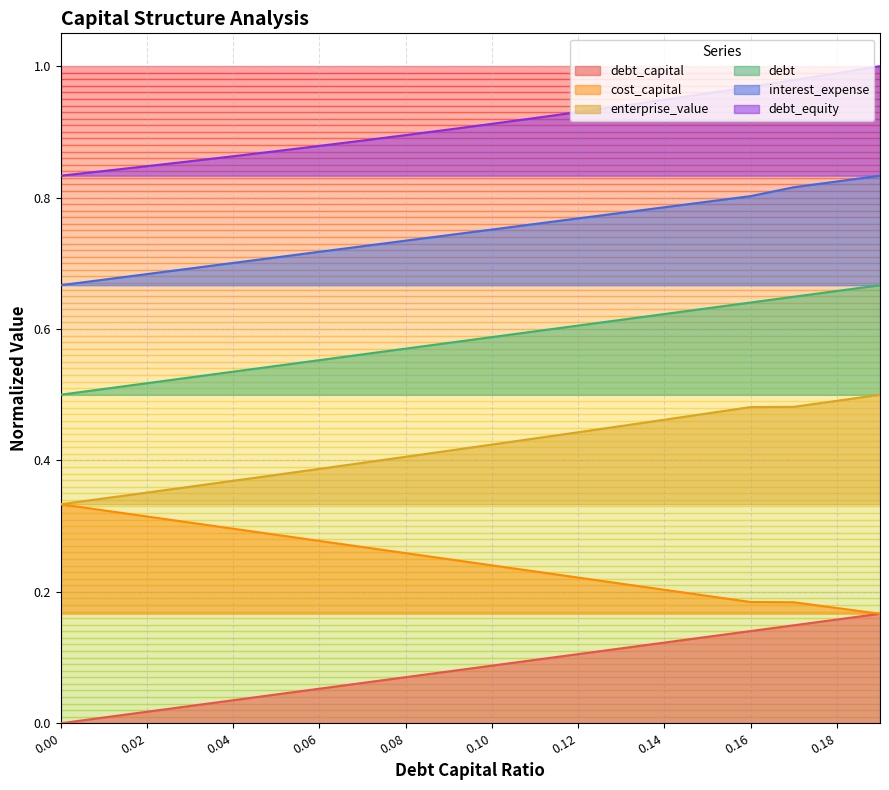

Where is cost_capital nearest to the value 0?

0.19